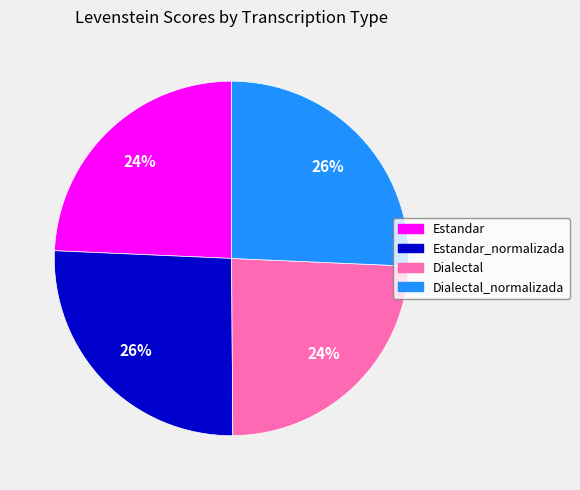

Combined, do Dialectal and Estandar account for over 50%?

No